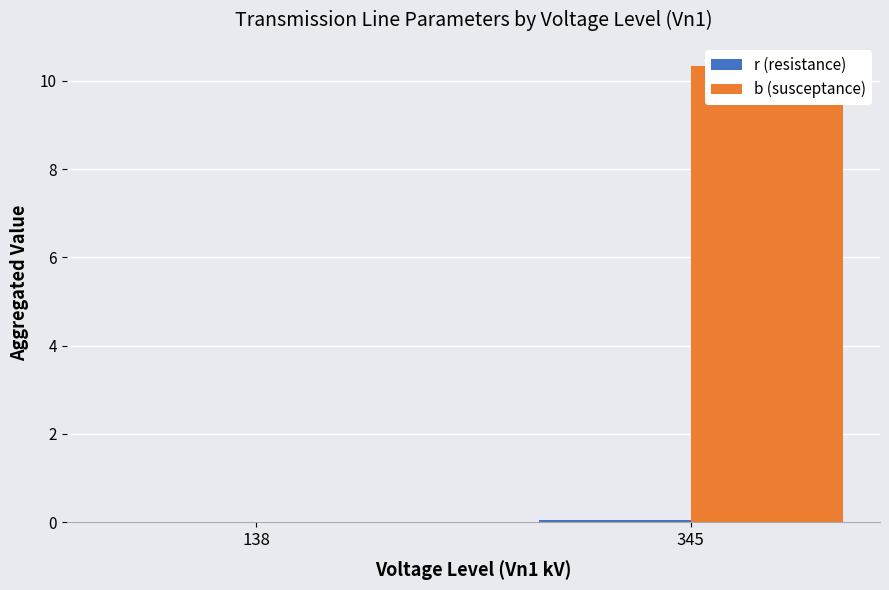

At 345, list the series in order from smallest to largest.

r (resistance), b (susceptance)